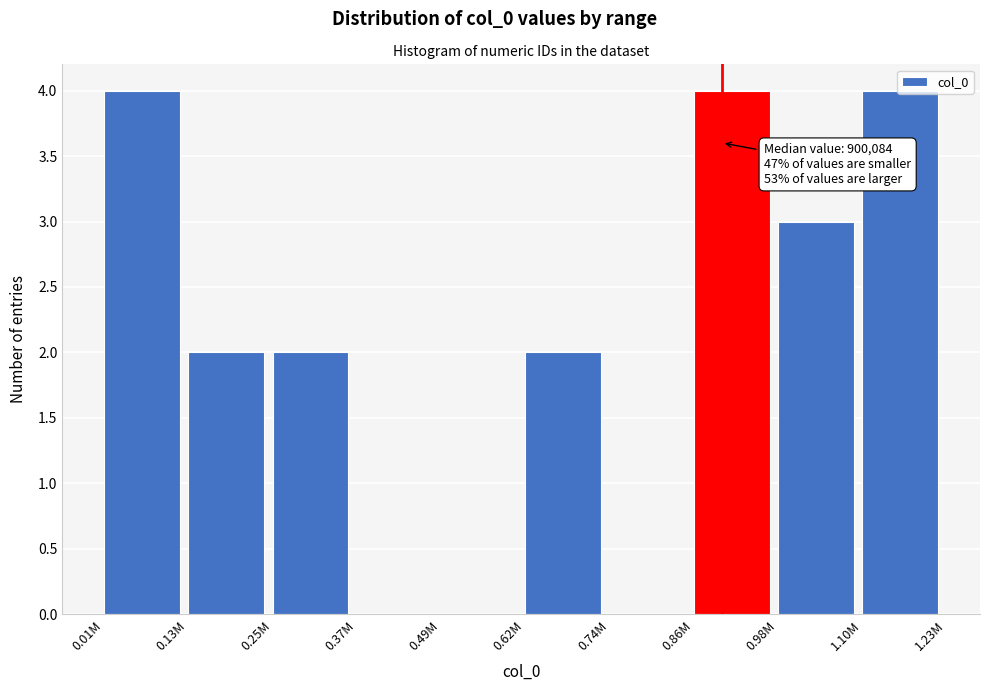

Which has a higher value, 0.13M or 1.10M?

1.10M